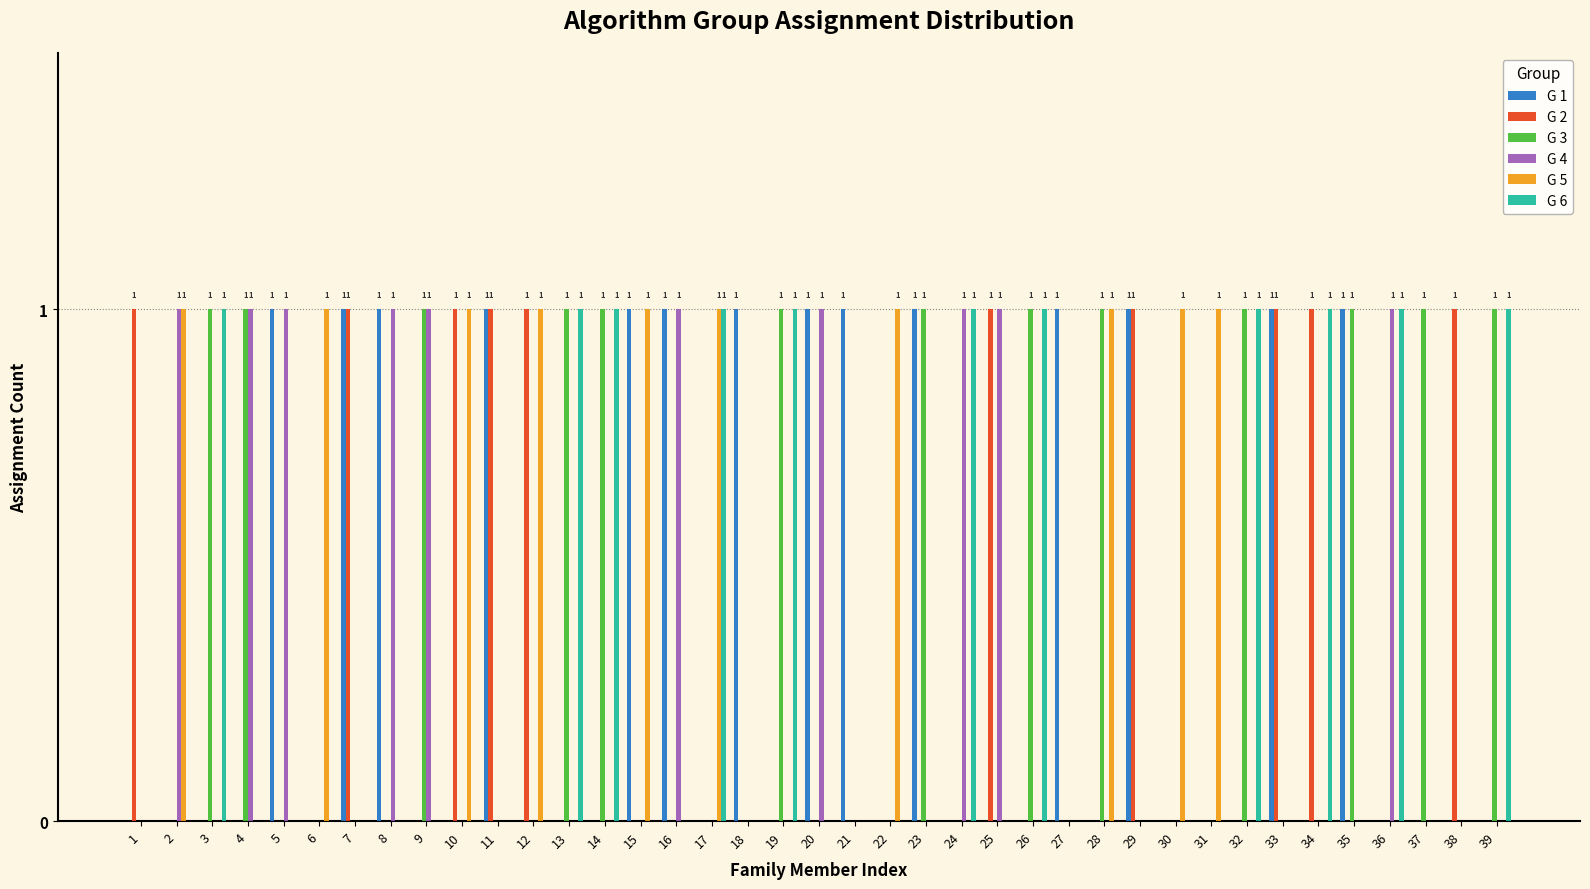

Is it true that G 1 equals 0 at 23?

False